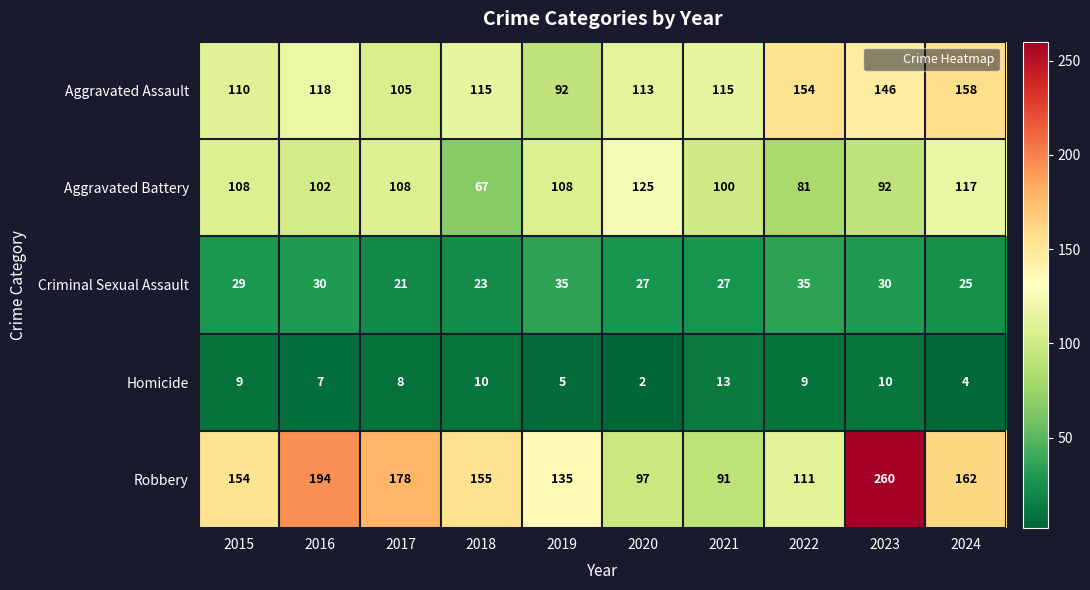

At which category is the sum across all series the highest?

2023